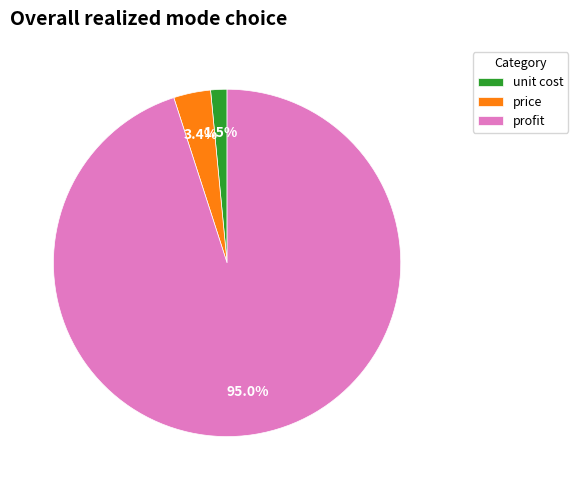

Which has a higher value, unit cost or profit?

profit